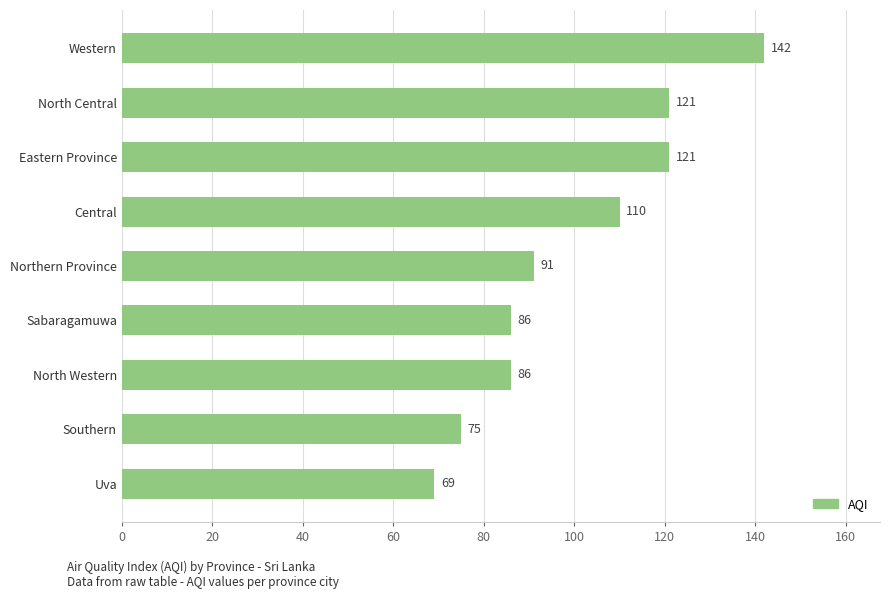

Where is the data nearest to the value 105?

Central